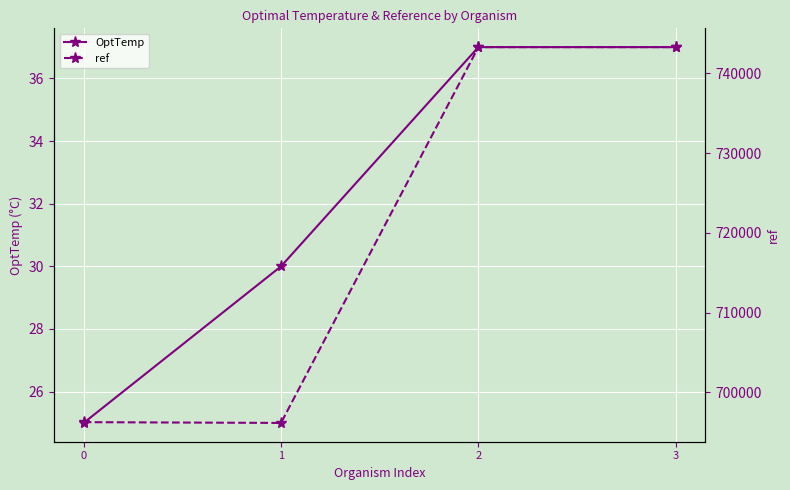

What is the difference between the ref values at 1 and 3?

47144